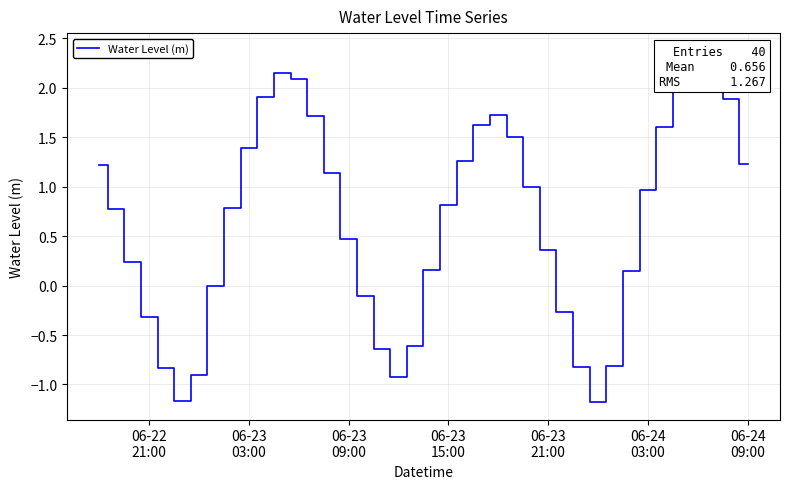

How many points are higher than both their immediate neighbors (excluding endpoints)?

3